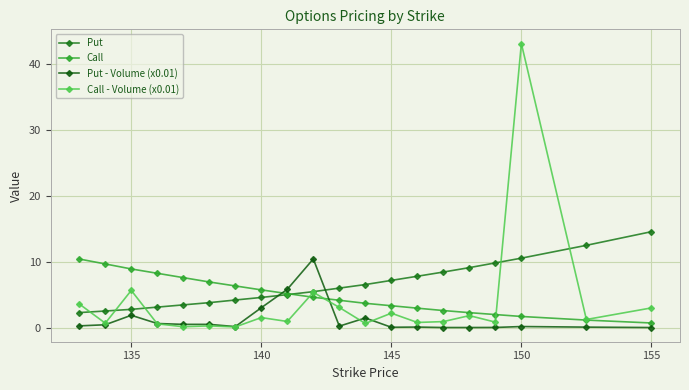

True or false: Put and Put - Volume (x0.01) intersect in this chart.

True